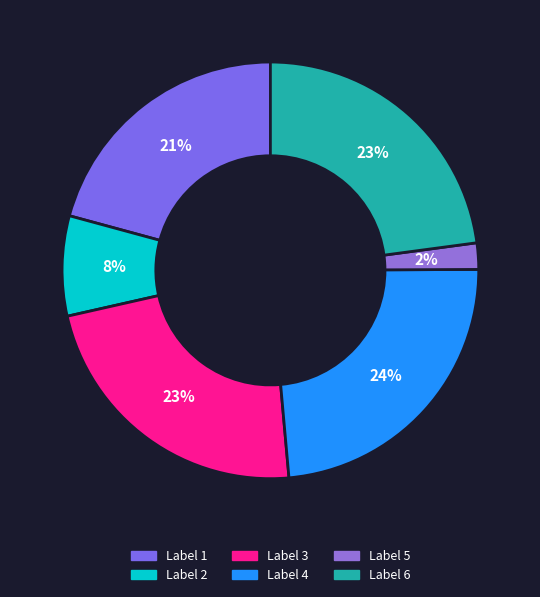

Is there a majority slice in this chart?

No